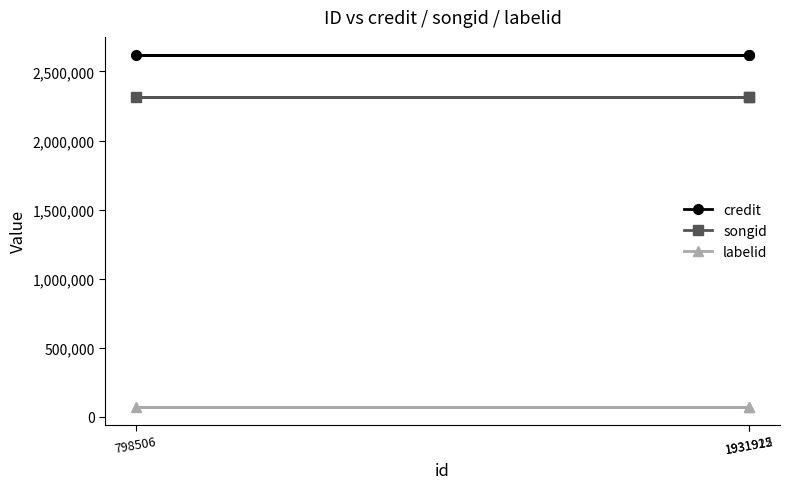

What is the value of the songid point at the 1st from the left?

2315350